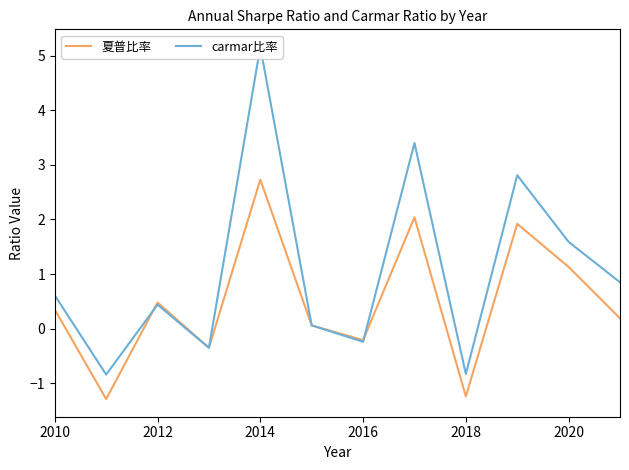

Count the number of categories in the chart.

12